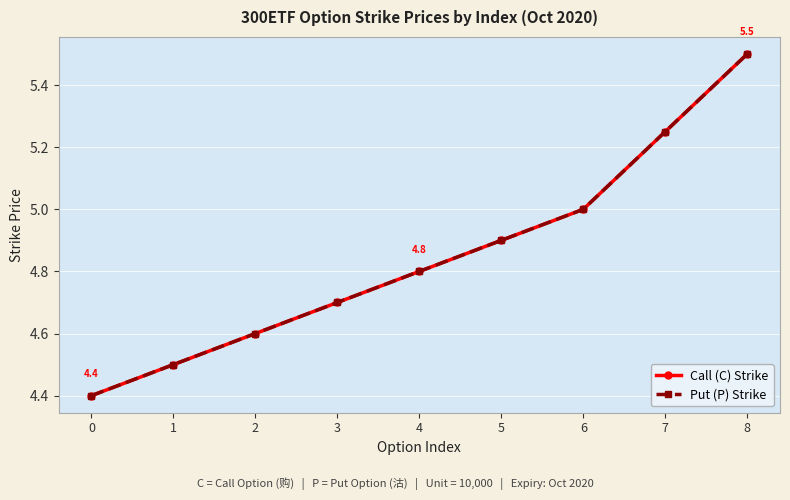

True or false: Put (P) Strike and Call (C) Strike intersect in this chart.

False